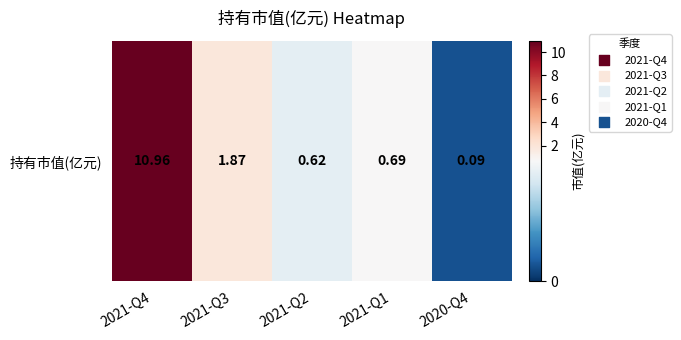

Rank the categories by value from highest to lowest.

2021-Q4, 2021-Q3, 2021-Q1, 2021-Q2, 2020-Q4